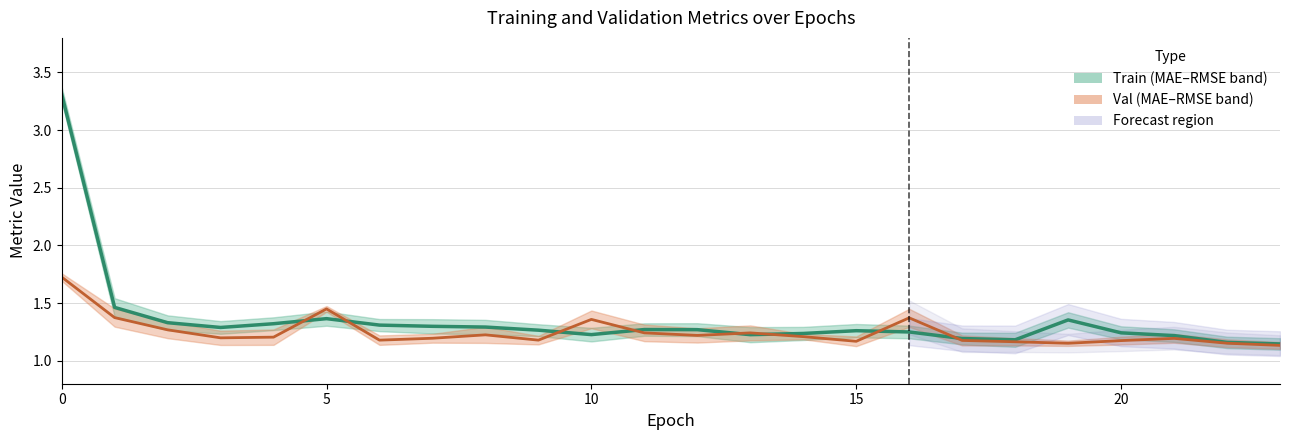

Reading left to right, what are all the values shown in this chart?

Train midline: 3.3	1.5	1.3	1.3	1.3	1.4	1.3	1.3	1.3	1.3	1.2	1.3	1.3	1.2	1.2	1.3	1.2	1.2	1.2	1.4	1.2	1.2	1.2	1.1
Val midline: 1.7	1.4	1.3	1.2	1.2	1.4	1.2	1.2	1.2	1.2	1.4	1.2	1.2	1.2	1.2	1.2	1.4	1.2	1.2	1.2	1.2	1.2	1.2	1.1